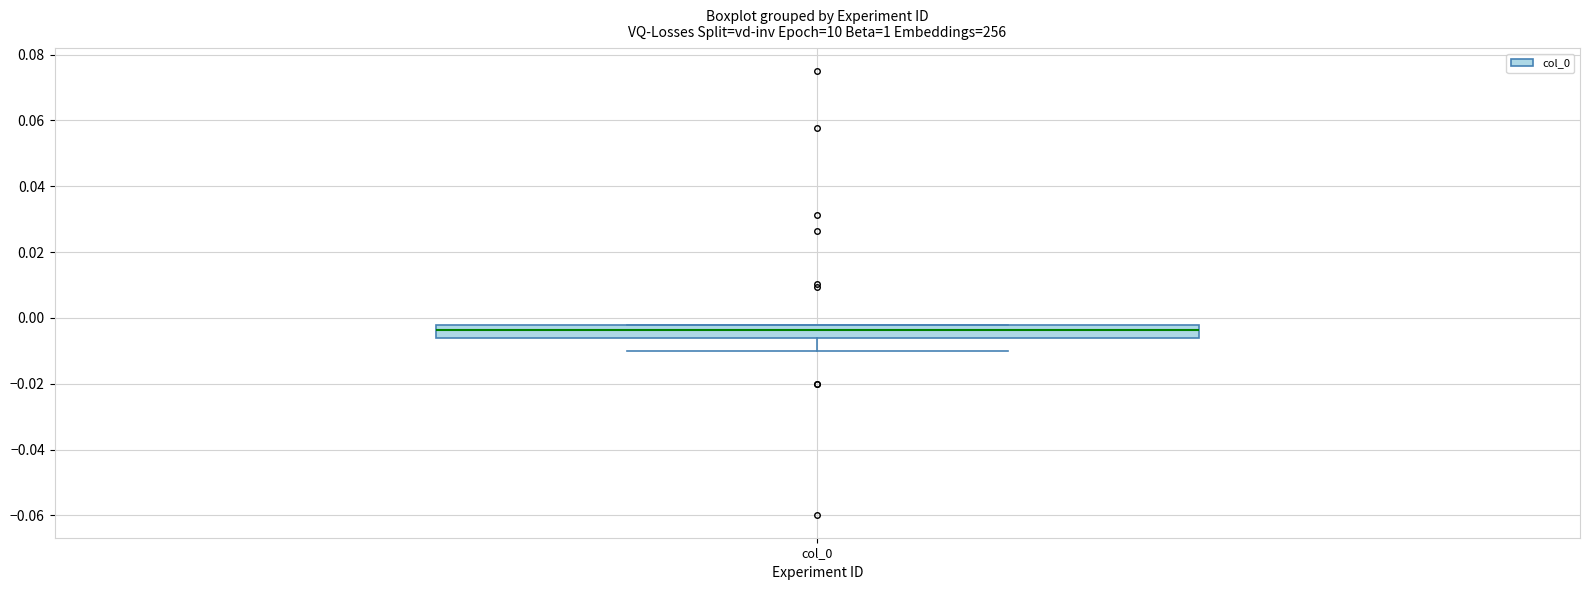

Read this box plot against the y-axis: the position of the median line, the range covered by the box, and the ends of both whiskers. The values are not printed on the chart, so give them approximately, as read against the axis.

median -0.004, box -0.006 to -0.002, whiskers -0.010 to -0.002